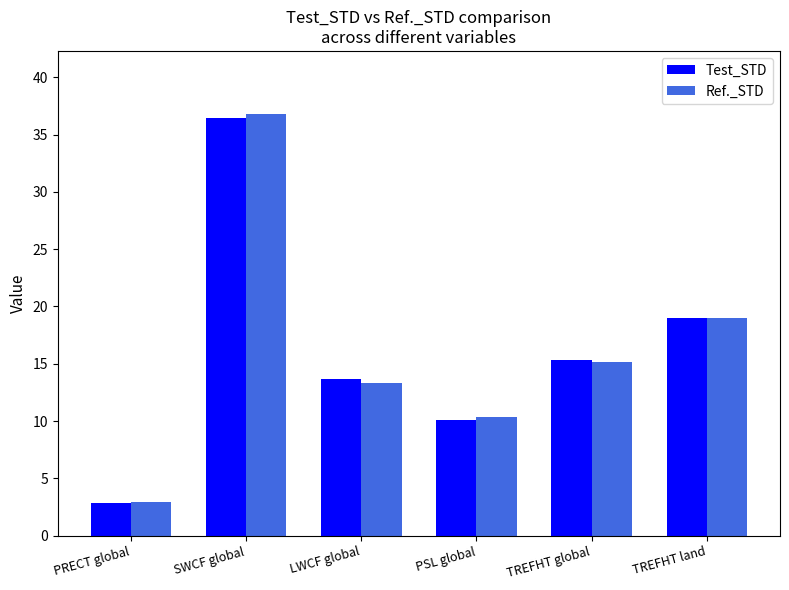

Which series has the widest spread of values?

Ref._STD